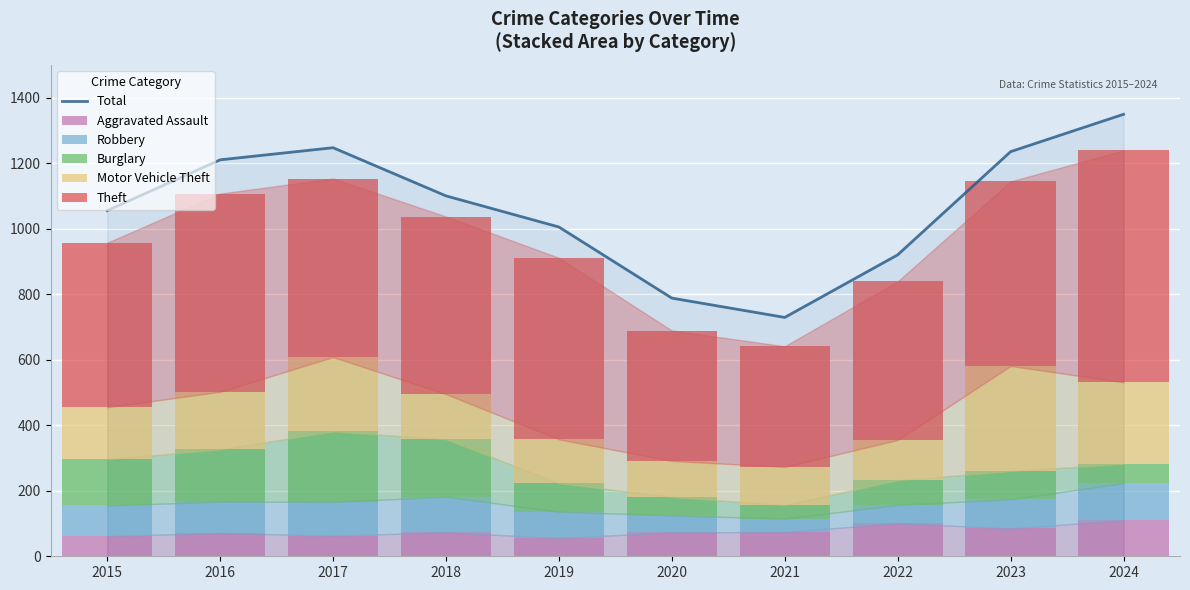

Where is Robbery nearest to the value 77?

2019